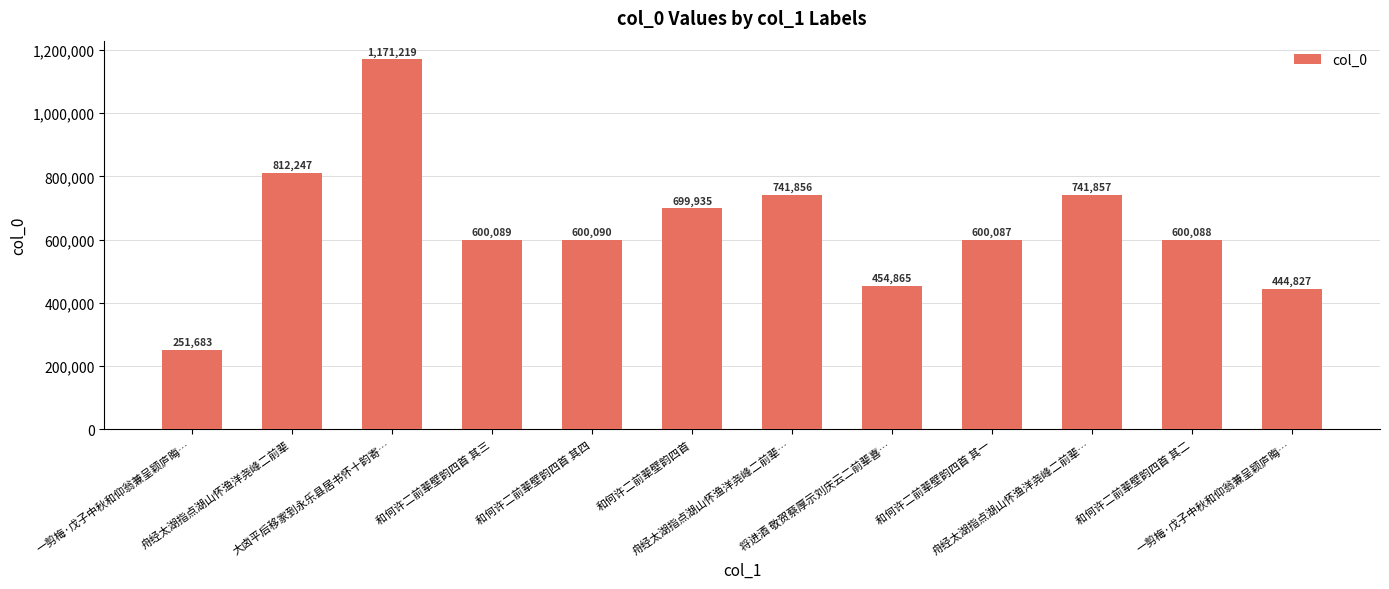

Which label corresponds to the largest value in the chart?

大卤平后移家到永乐县居书怀十韵寄…